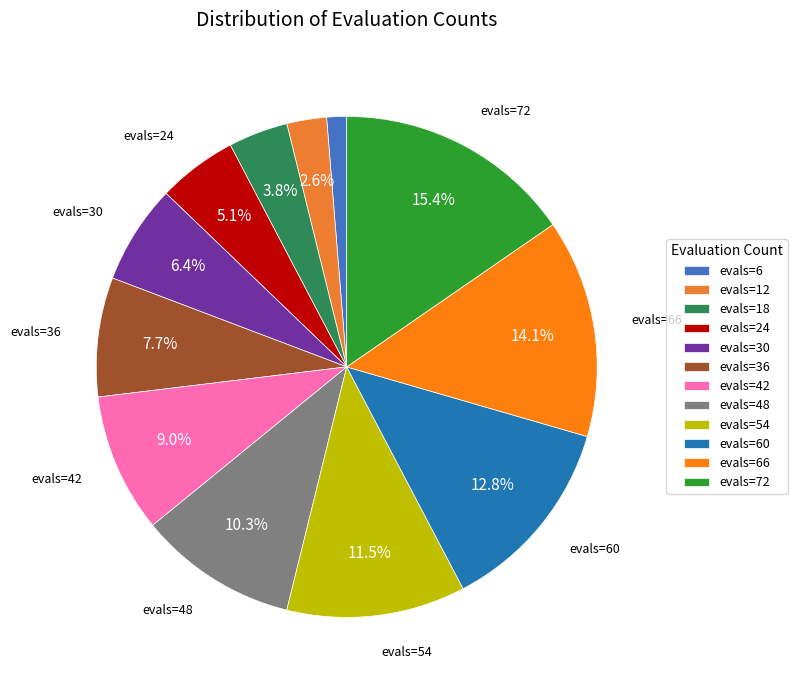

Is there a majority slice in this chart?

No